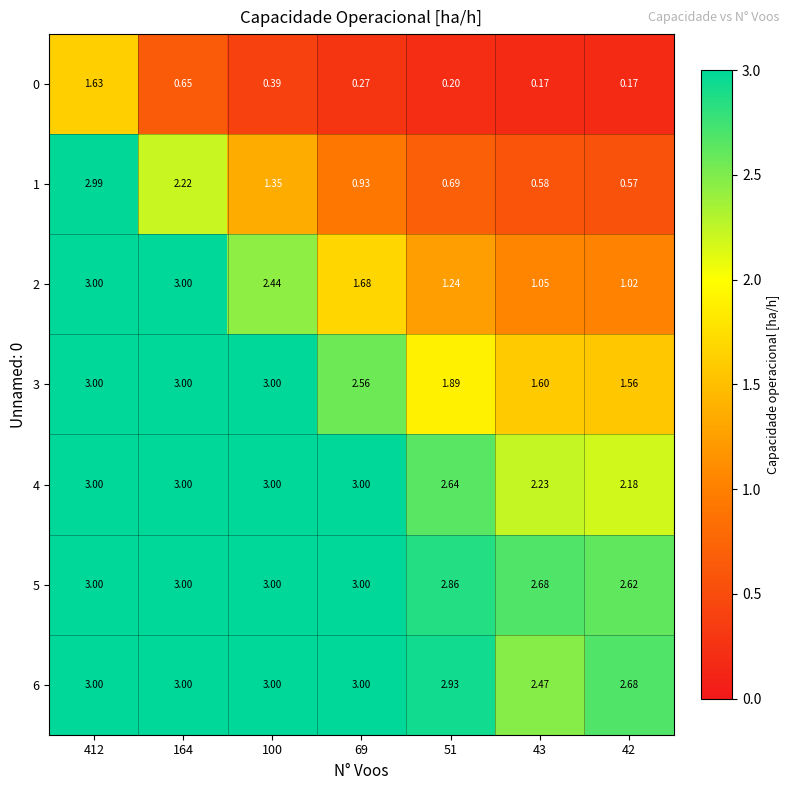

Is the value of 1 at 412 greater than the value of 6 at 69?

No